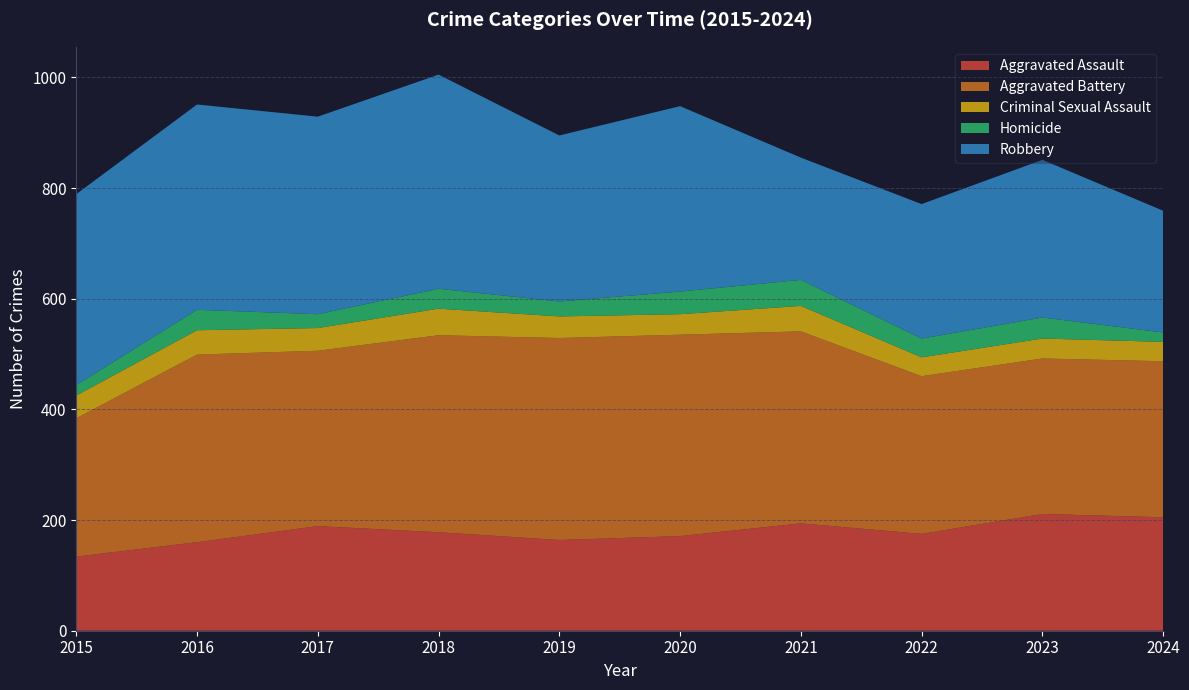

Reading right to left, list all the values displayed in this chart.

Aggravated Assault: 2024=205	2023=211	2022=175	2021=194	2020=171	2019=164	2018=178	2017=189	2016=160	2015=134
Aggravated Battery: 2024=282	2023=281	2022=285	2021=347	2020=364	2019=365	2018=356	2017=317	2016=339	2015=250
Criminal Sexual Assault: 2024=35	2023=36	2022=34	2021=46	2020=37	2019=39	2018=48	2017=41	2016=44	2015=41
Homicide: 2024=17	2023=38	2022=34	2021=47	2020=41	2019=27	2018=36	2017=25	2016=37	2015=19
Robbery: 2024=220	2023=285	2022=243	2021=221	2020=335	2019=300	2018=387	2017=357	2016=371	2015=345